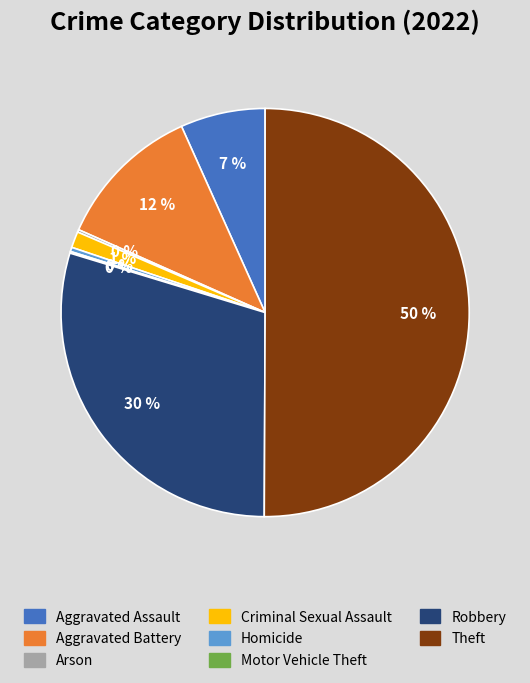

To the nearest percent, what portion does Theft represent?

50%